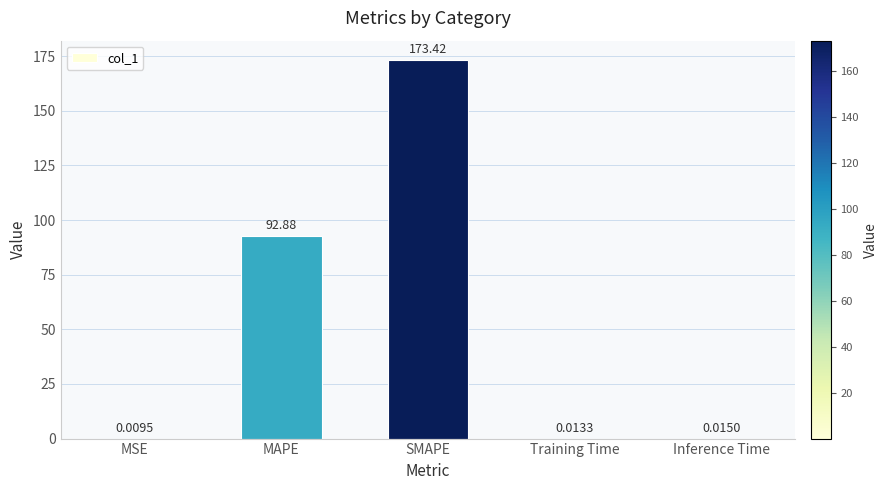

Are the bars horizontal?

No